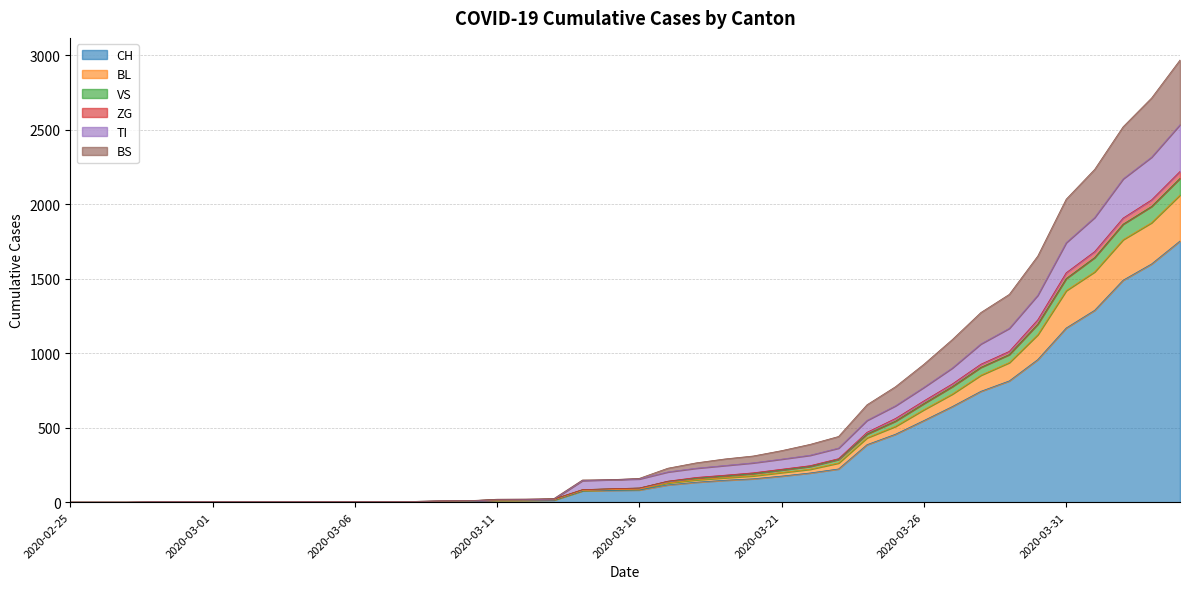

True or false: VS has more than 2 points higher than both neighbors.

False